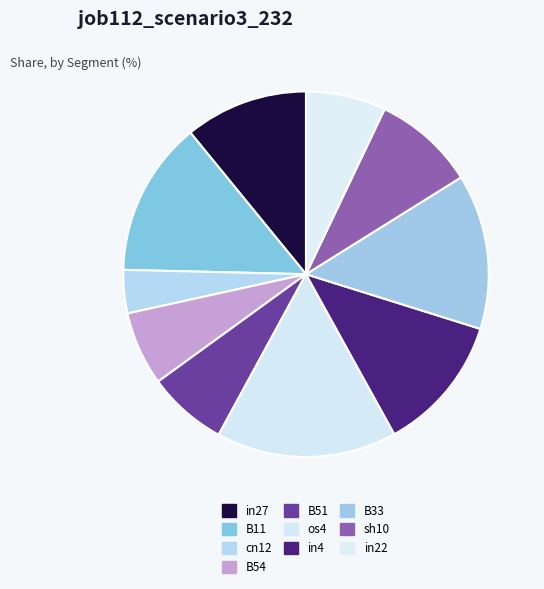

To the nearest percent, what portion does B54 represent?

7%